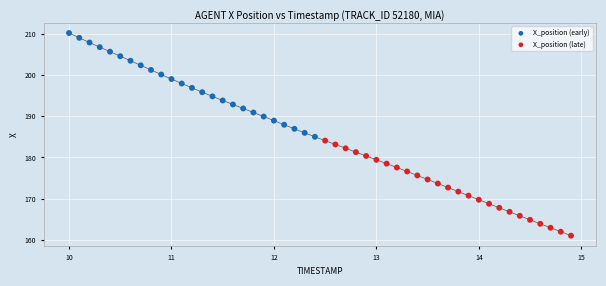

Which series has the largest Y range (max minus min)?

X_position (early)